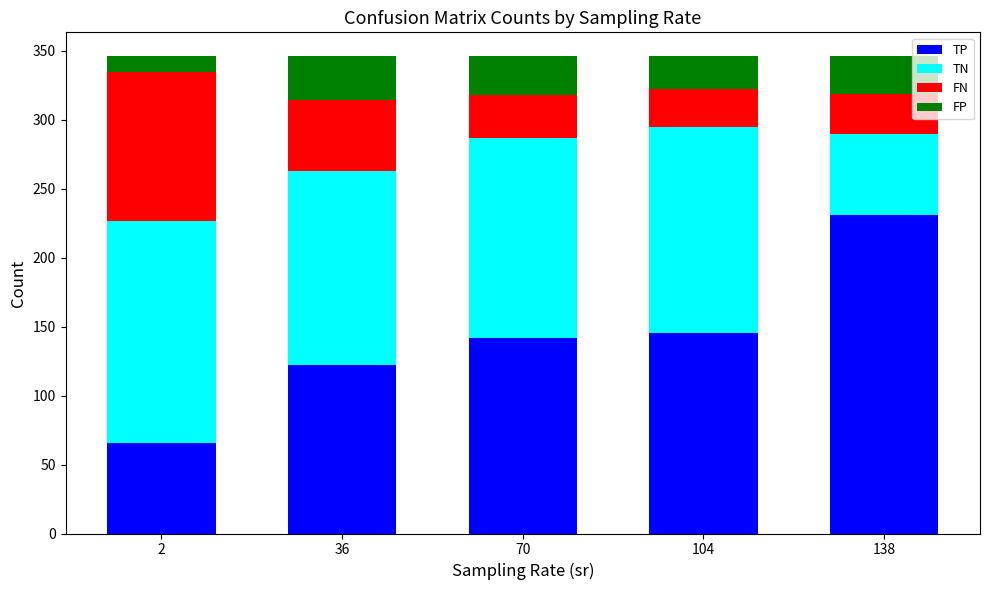

What is the highest value of the TP series?

231.1